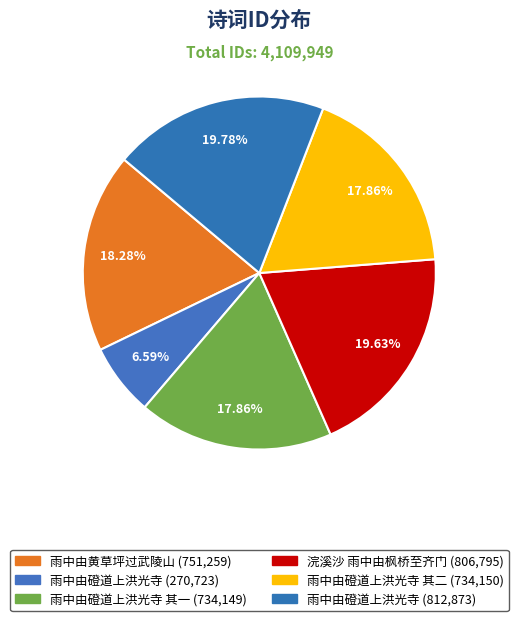

How many segments does this pie chart have?

6